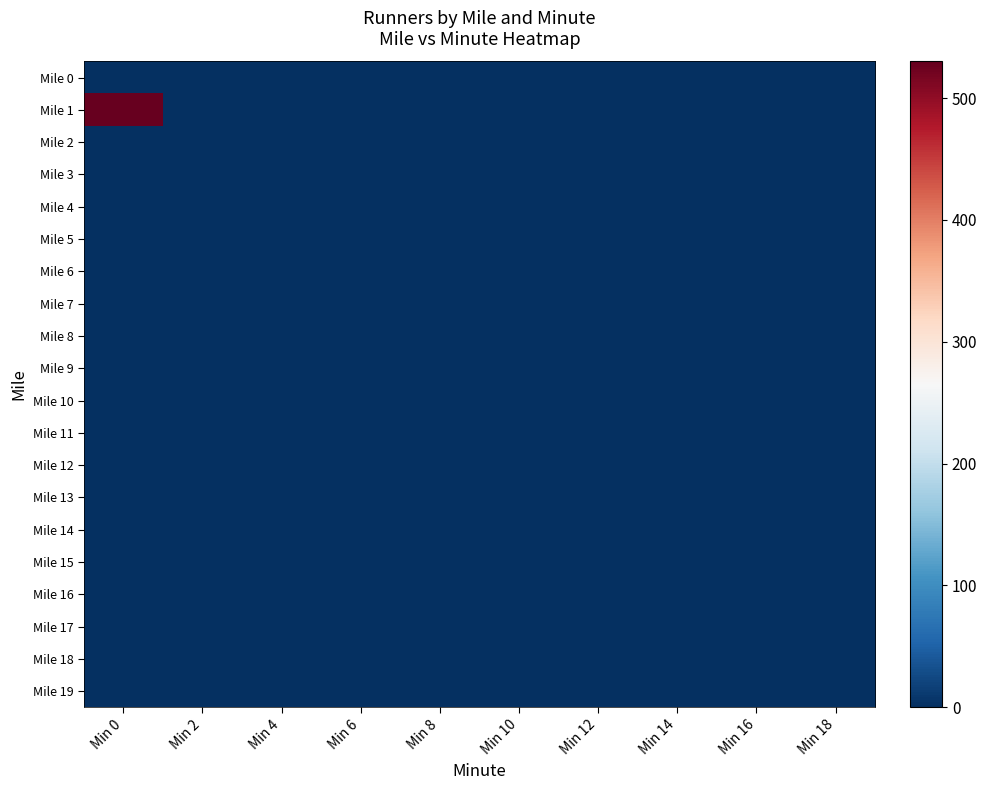

At which category is the sum across all series the highest?

Min 0